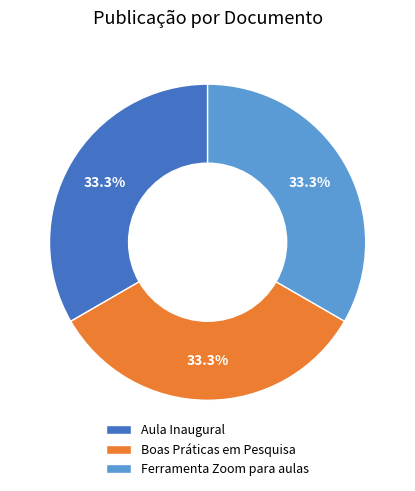

How many segments does this pie chart have?

3